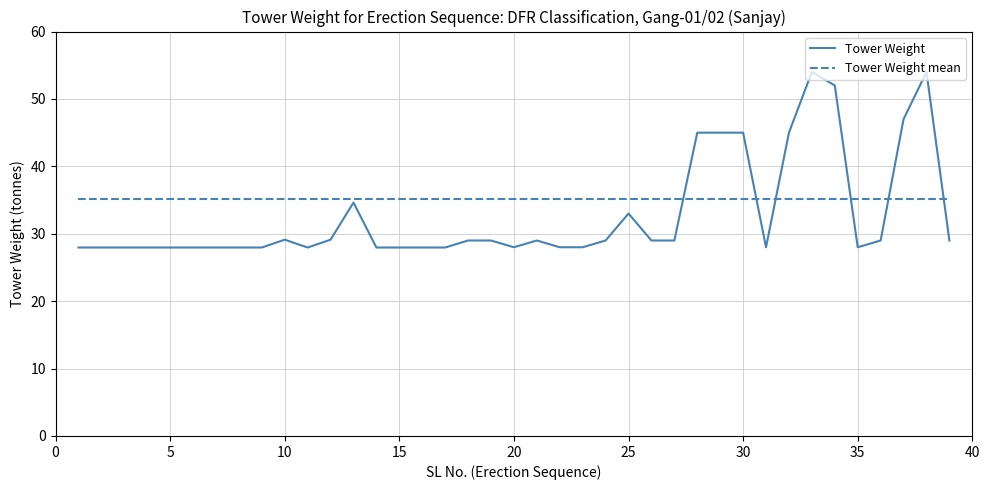

Which series has the largest total across all categories?

Tower Weight mean